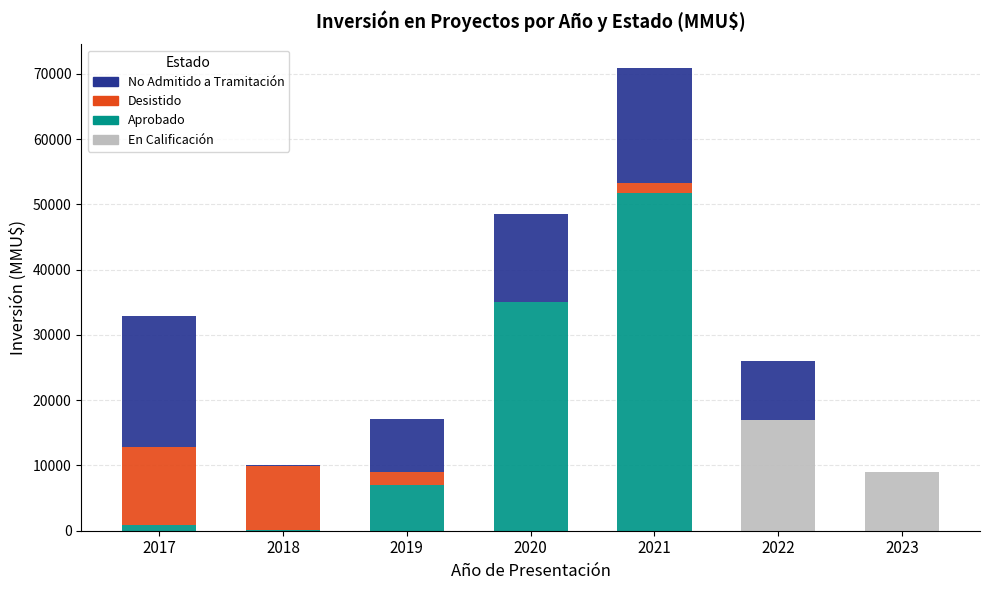

The Aprobado series shows 51730 at 2021. True or false?

True